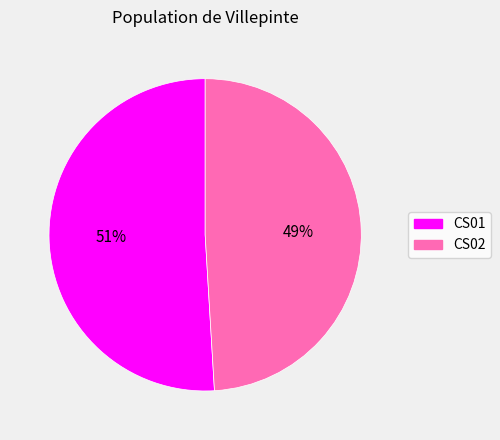

To the nearest percent, what is the difference between the CS02 and CS01 slice percentages?

2%